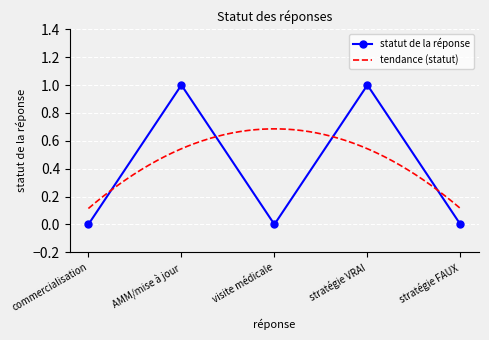

Rank the categories by value from lowest to highest.

commercialisation, visite médicale, stratégie FAUX, AMM/mise à jour, stratégie VRAI